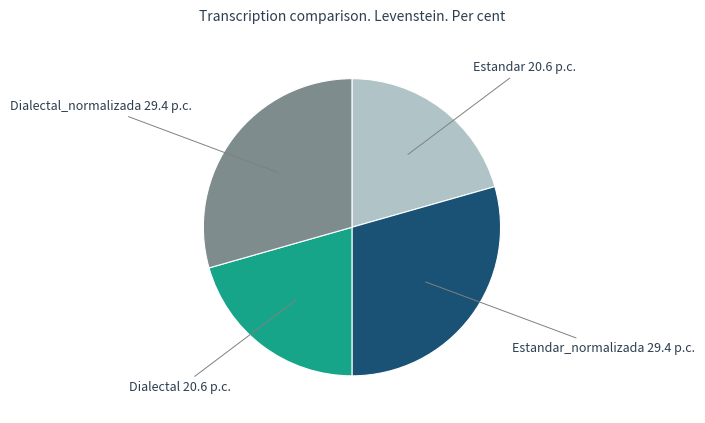

Does Dialectal_normalizada represent more than half of the total?

No